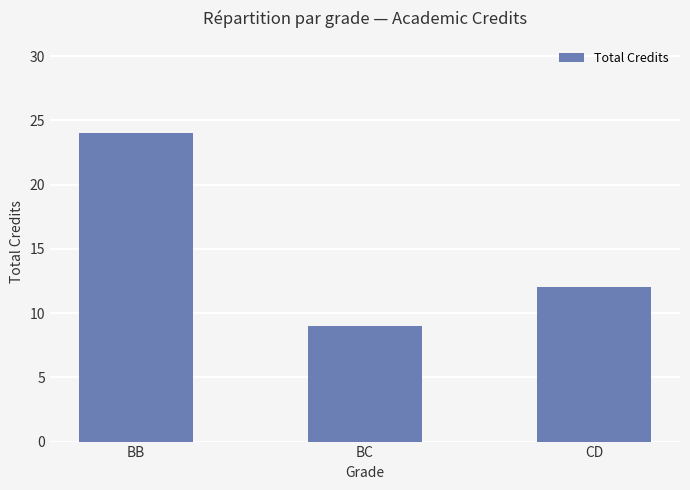

List the labels in order of value, largest first.

BB, CD, BC